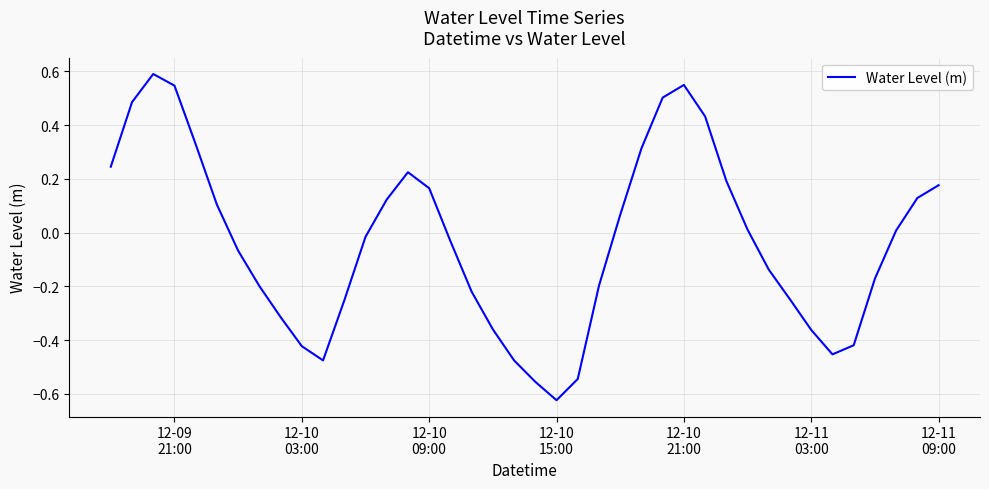

What is the maximum value shown in the chart?

0.6